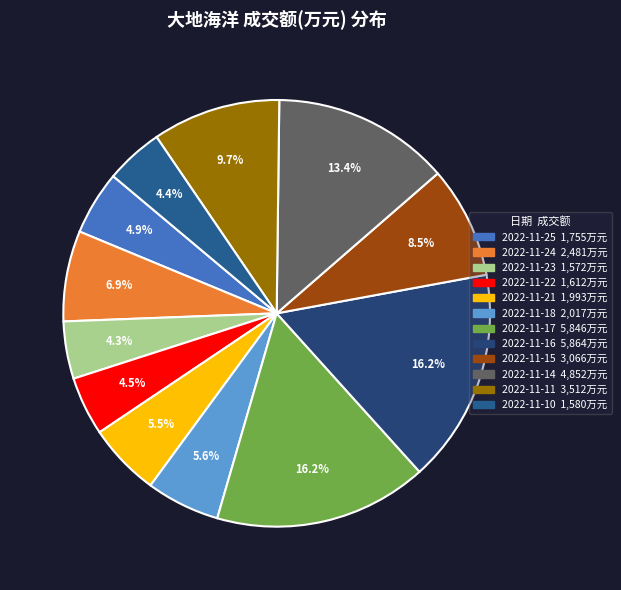

To the nearest percent, what is the average slice percentage?

8%